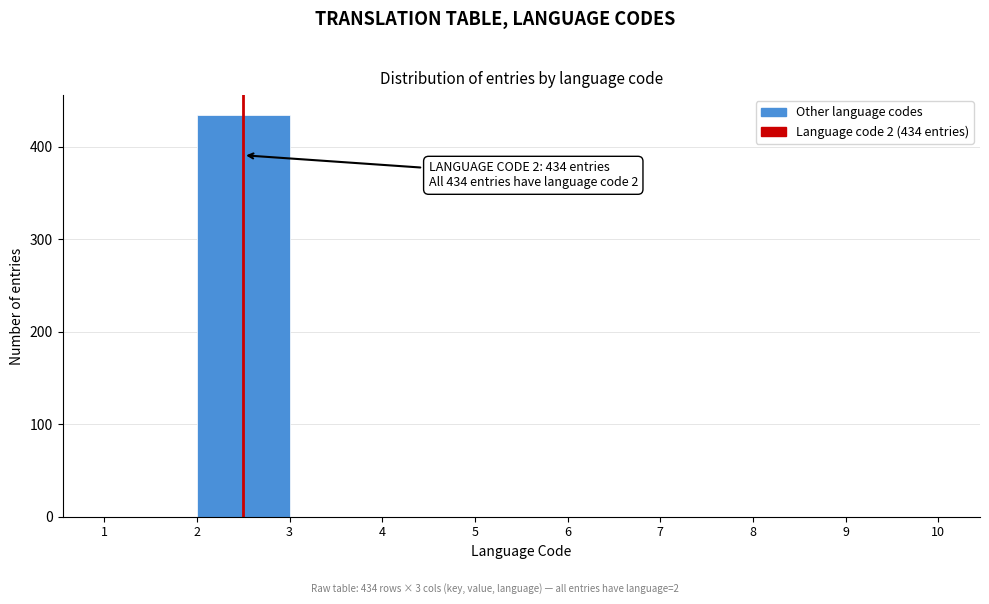

Which range on the x-axis has the tallest bar?

2 to 3